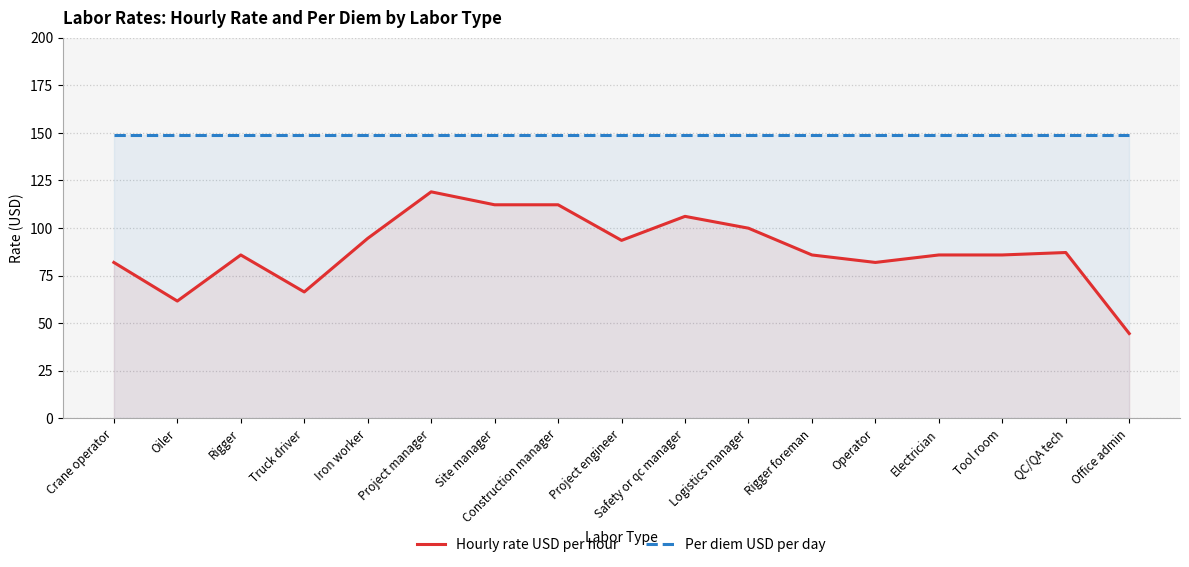

List the series in order of their overall mean, lowest first.

Hourly rate USD per hour, Per diem USD per day